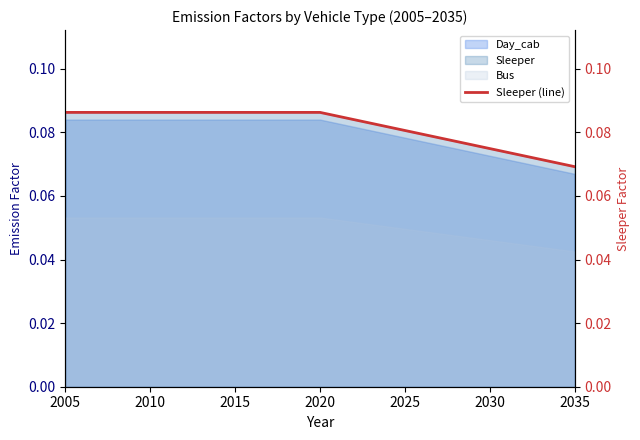

True or false: Sleeper and Bus cross at least once.

False